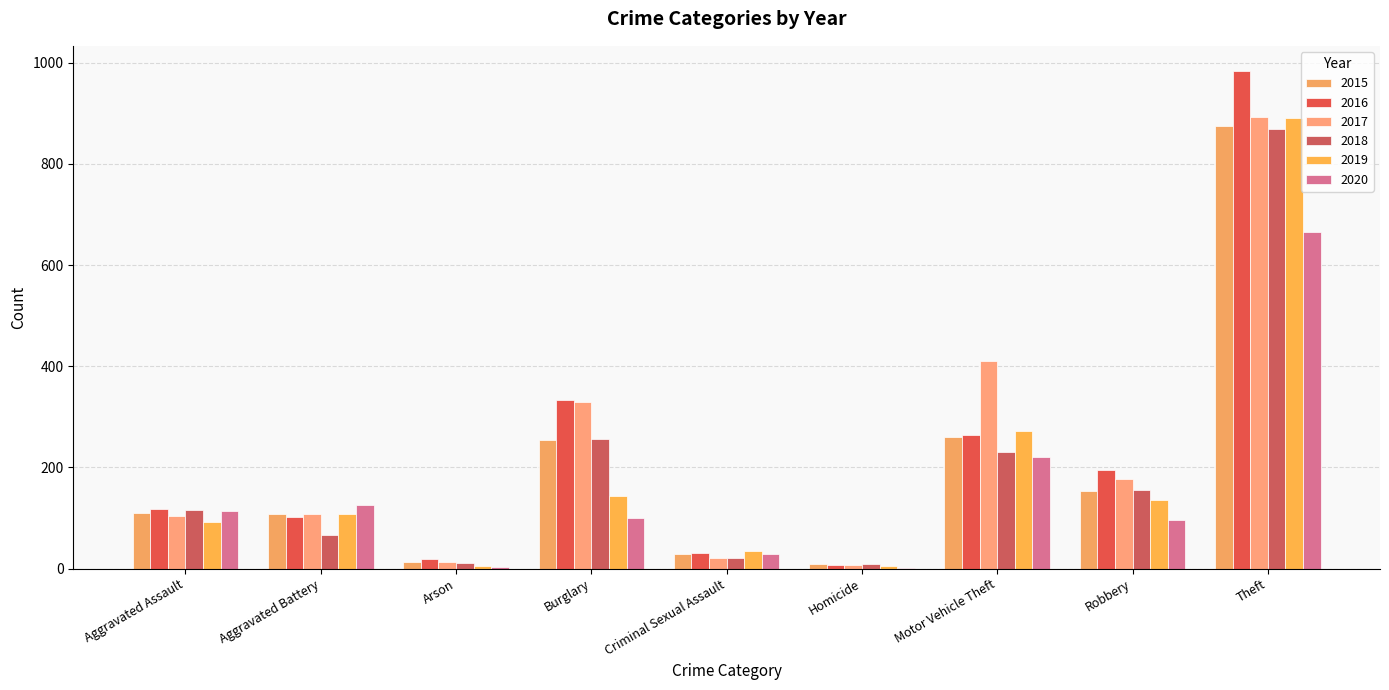

List the labels in order of 2018 value, smallest first.

Homicide, Arson, Criminal Sexual Assault, Aggravated Battery, Aggravated Assault, Robbery, Motor Vehicle Theft, Burglary, Theft